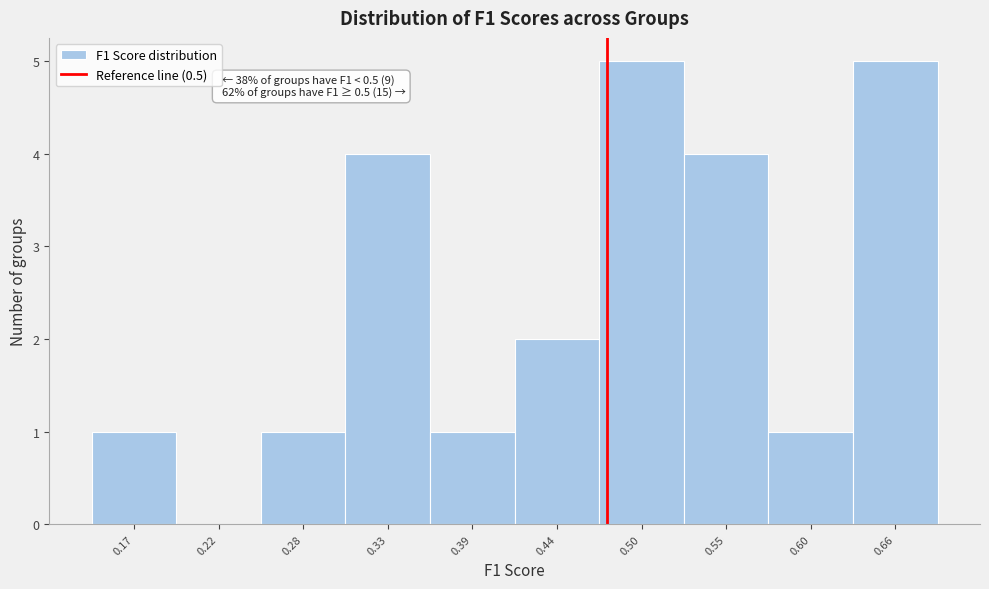

Reading right to left, list all the values displayed in this chart.

0.66=5	0.60=1	0.55=4	0.50=5	0.44=2	0.39=1	0.33=4	0.28=1	0.22=0	0.17=1